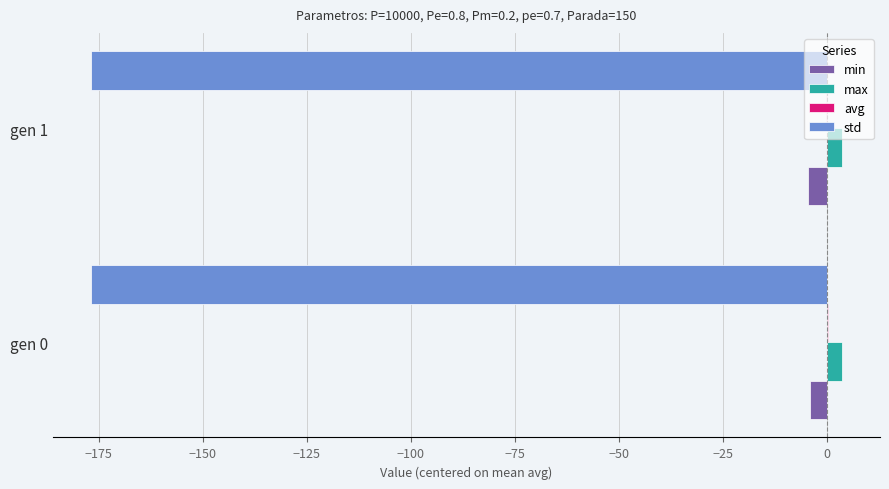

What is the average value of the std series?

-176.9